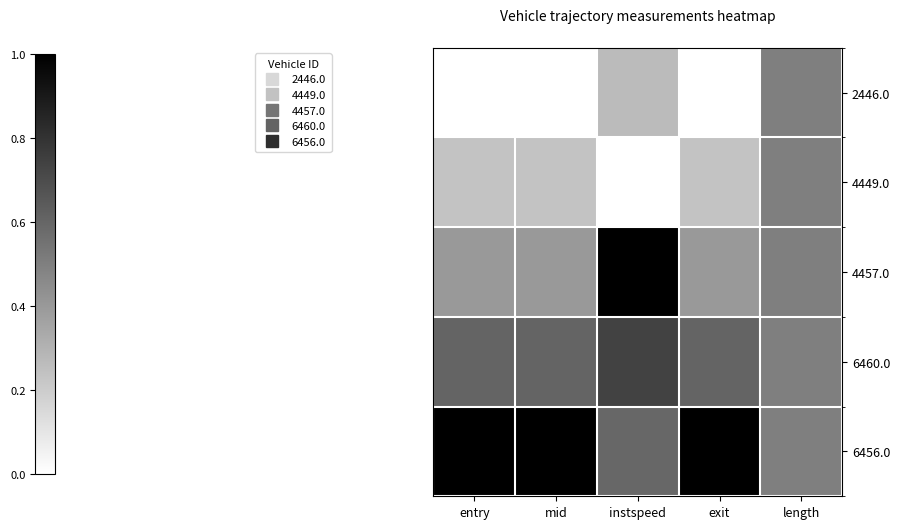

What is the difference between the highest and lowest values at mid?

1.0